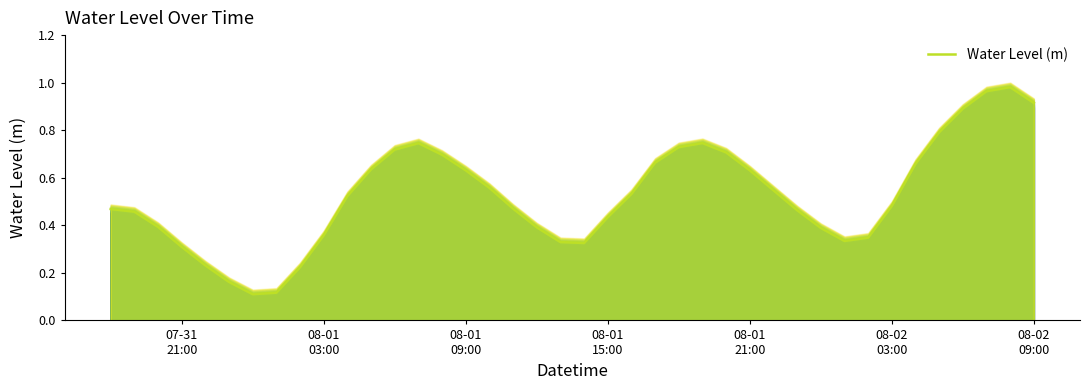

What is the difference between the maximum and second lowest values?

0.9